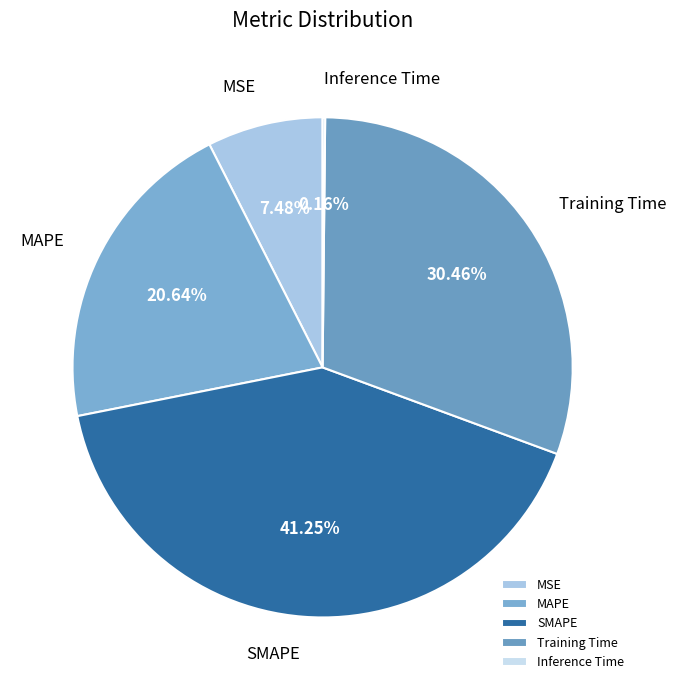

Between Training Time and SMAPE, which is larger?

SMAPE